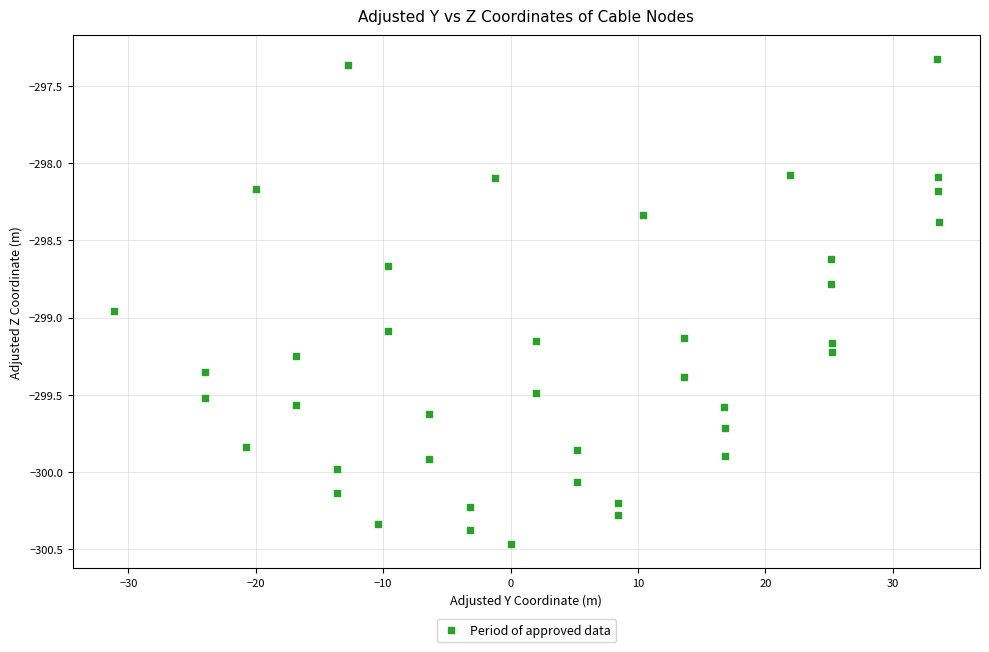

What is the range of Y values (max minus min)?

3.1